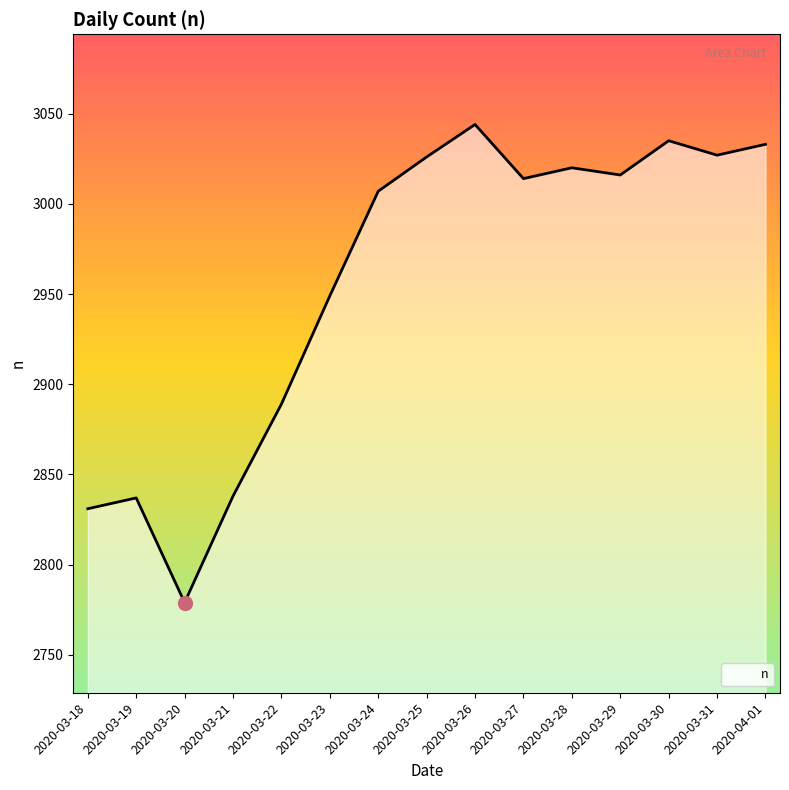

What is the change in value from 2020-03-19 to 2020-04-01?

+196